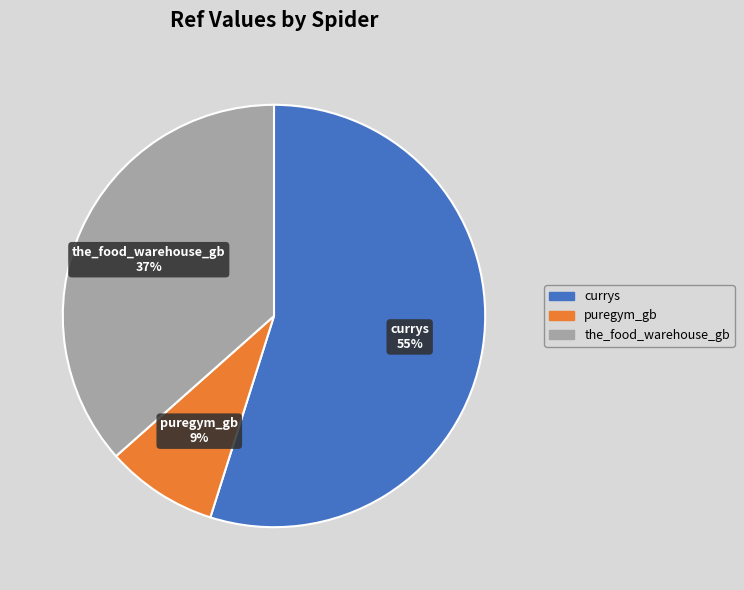

Do currys and the_food_warehouse_gb together represent more than half of the pie?

Yes